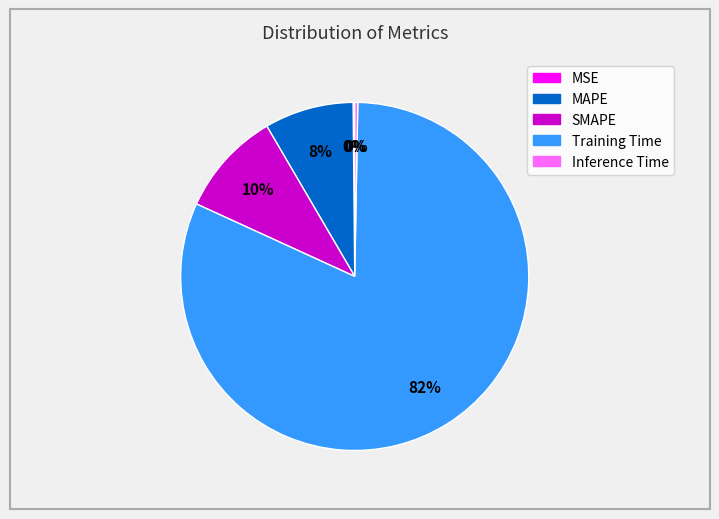

Which slice is the largest?

Training Time